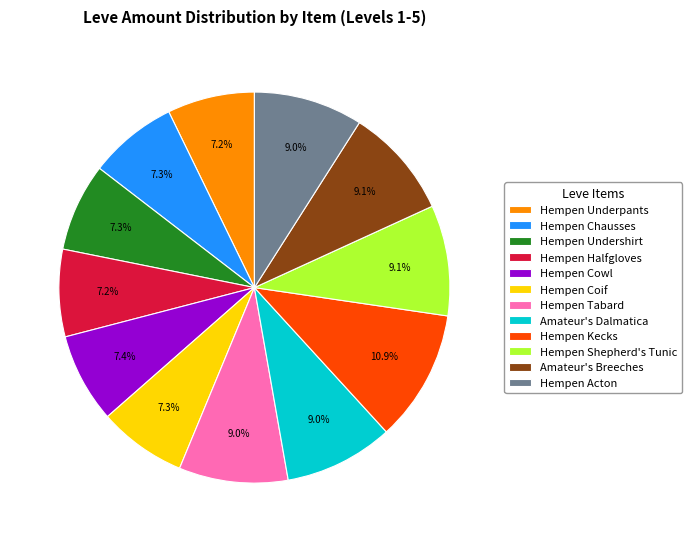

To the nearest percent, what percentage of the pie is Hempen Underpants?

7%